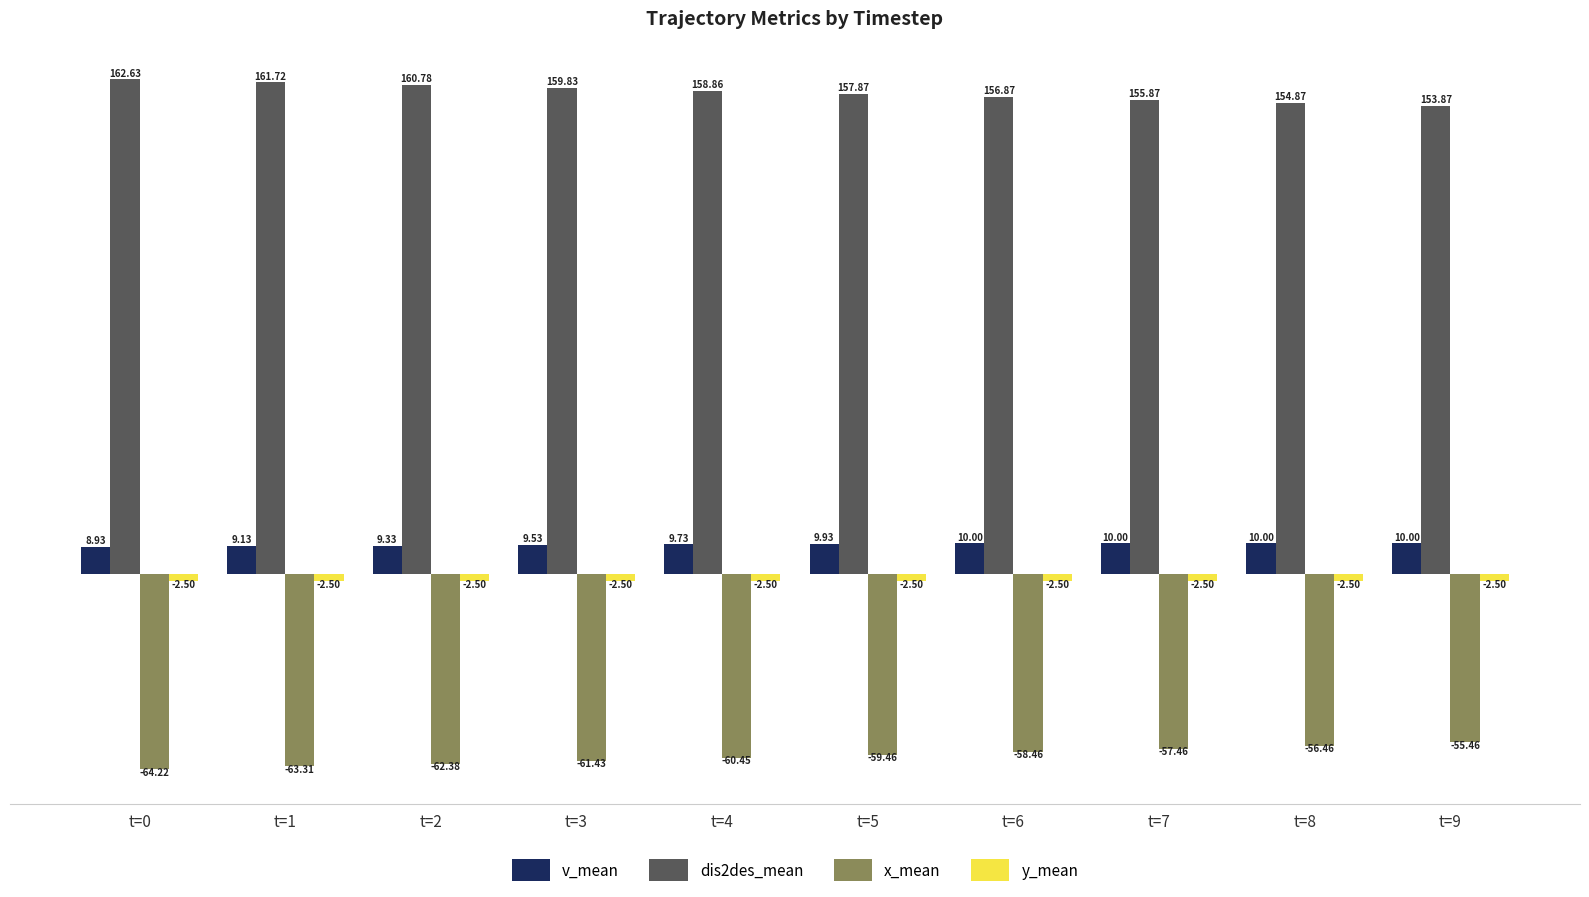

Where is x_mean nearest to the value -59?

t=5